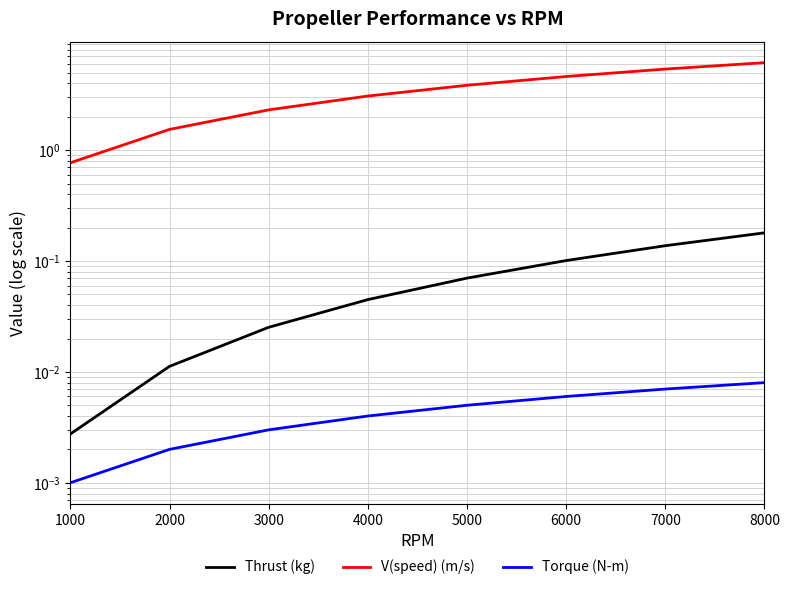

Rank the categories by V(speed) (m/s) value from lowest to highest.

1000, 2000, 3000, 4000, 5000, 6000, 7000, 8000